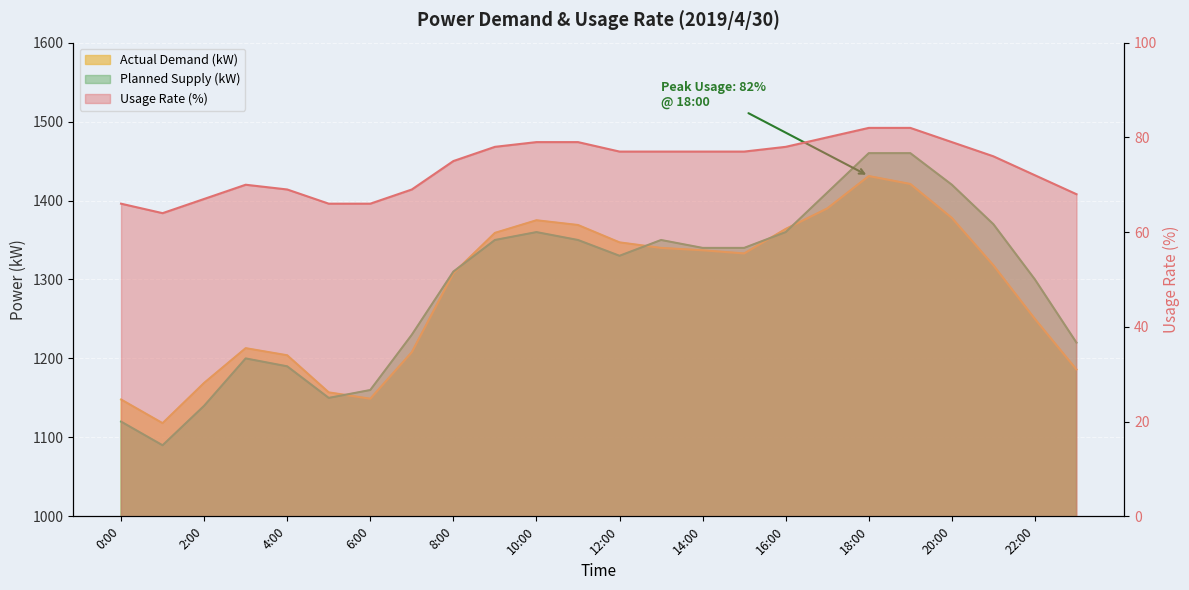

True or false: gp¦(%) and úÀÑ(kW) intersect in this chart.

False